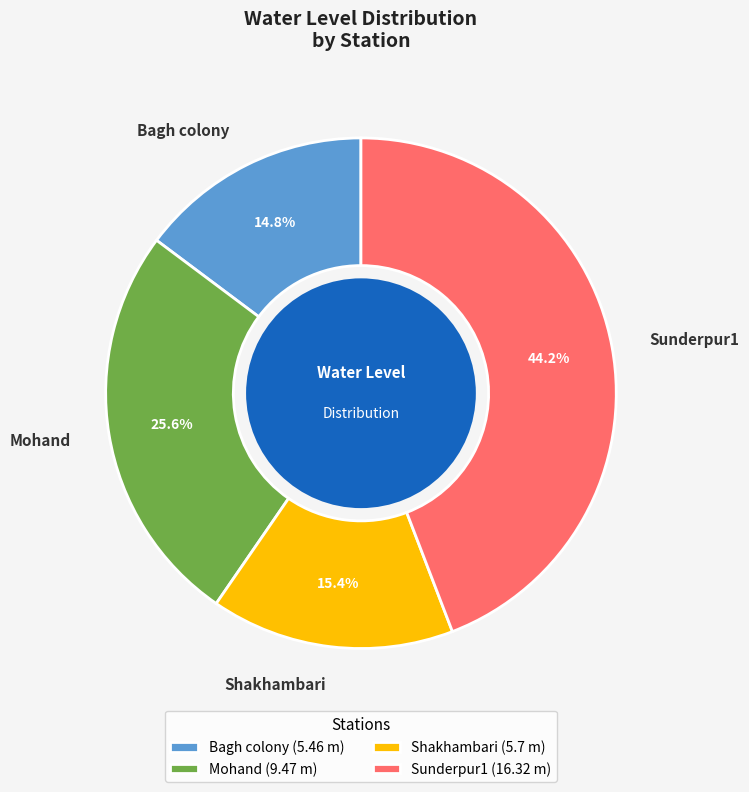

Does Sunderpur1 represent more than half of the total?

No